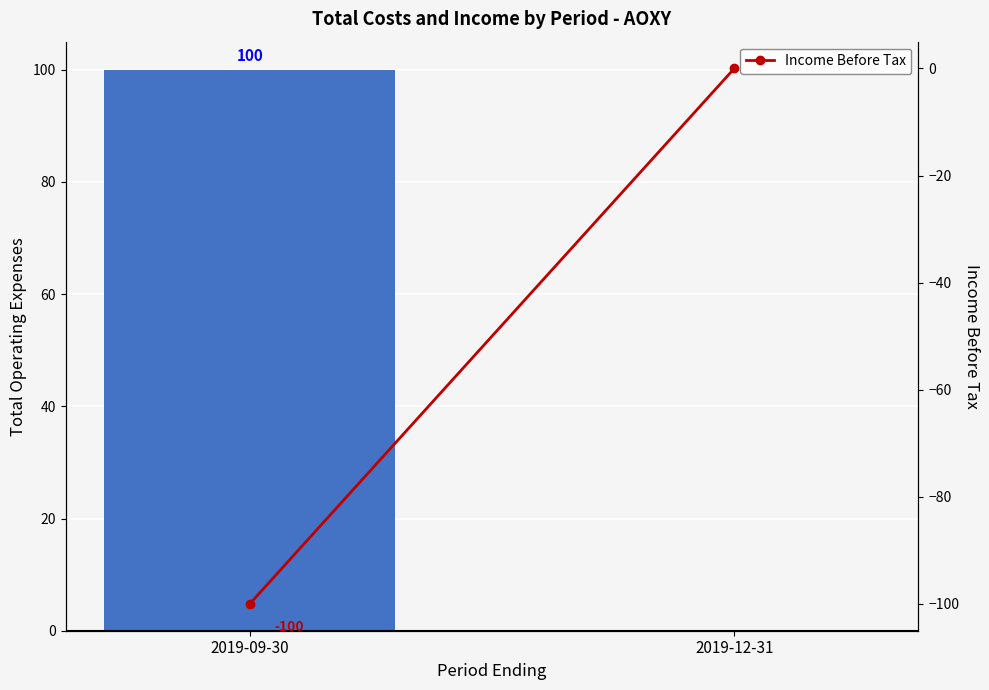

List the series in order of their overall mean, highest first.

Total Operating Expenses, Income Before Tax